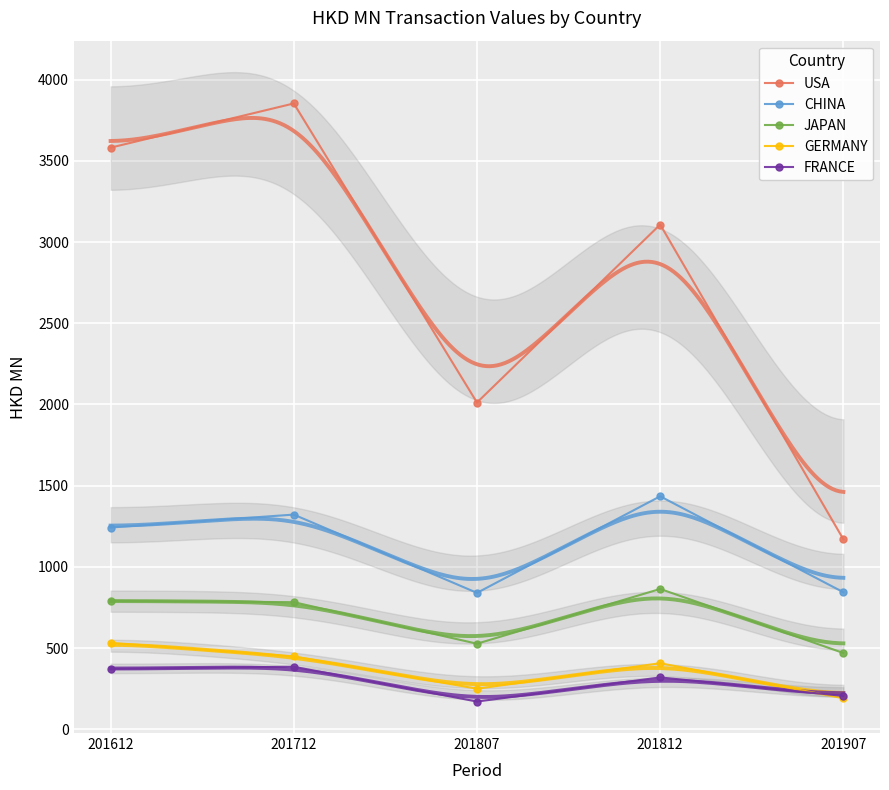

Which label corresponds to the largest value in the chart?

201712